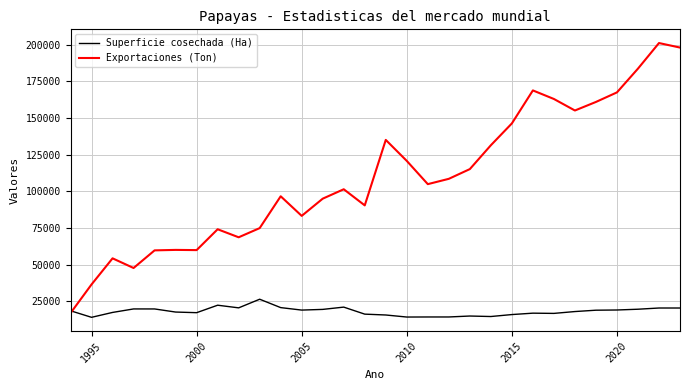

Which series has the largest total across all categories?

Exportaciones (Ton)